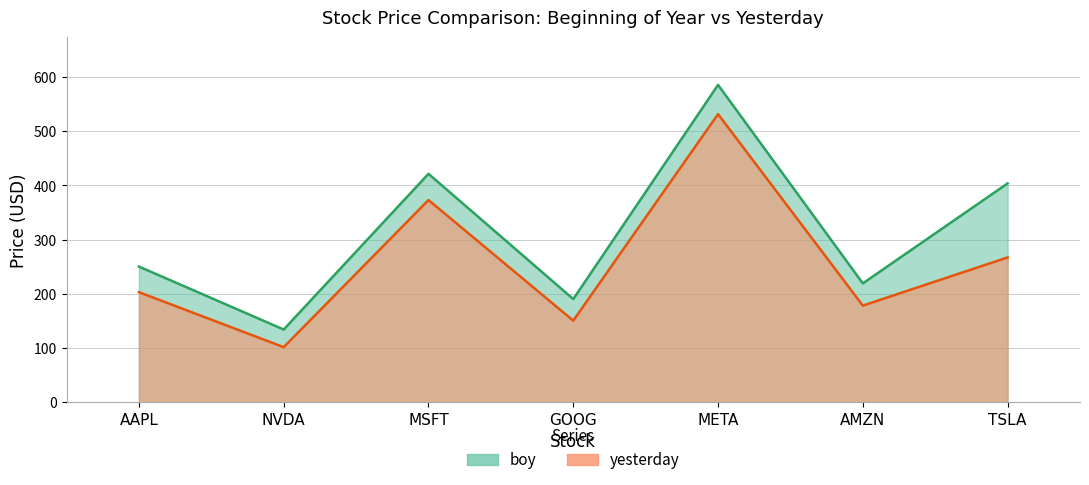

At which category is the sum across all series the highest?

META